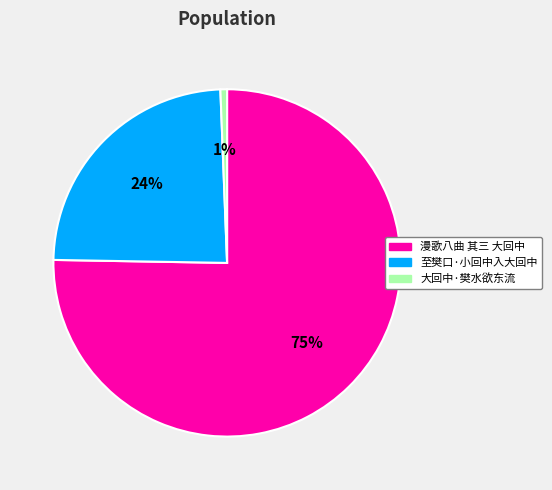

Between 至樊口·小回中入大回中 and 大回中·樊水欲东流, which is larger?

至樊口·小回中入大回中